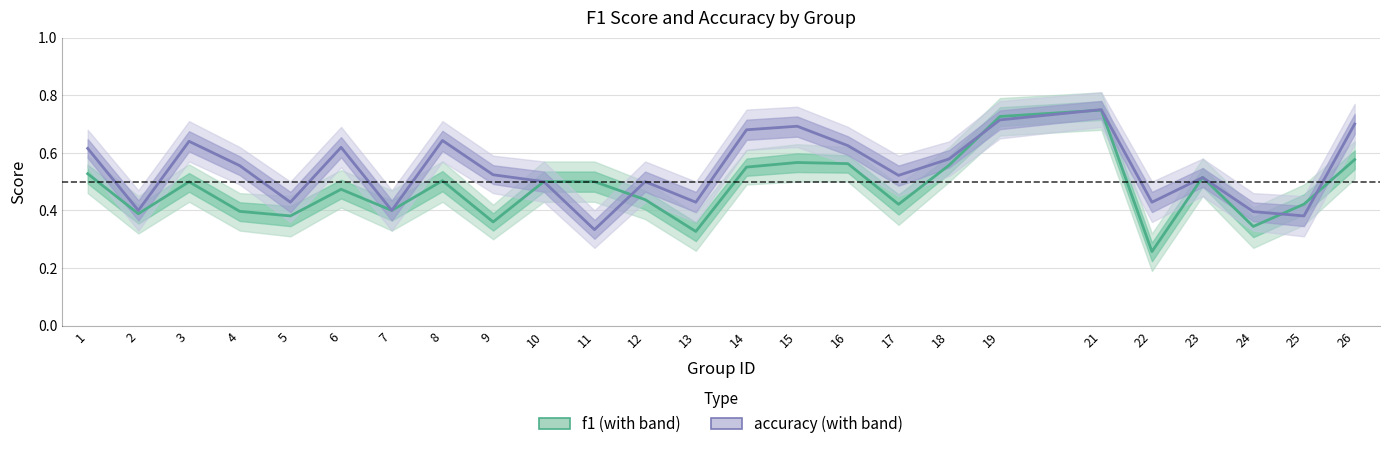

What is the lowest value of the accuracy series?

0.3